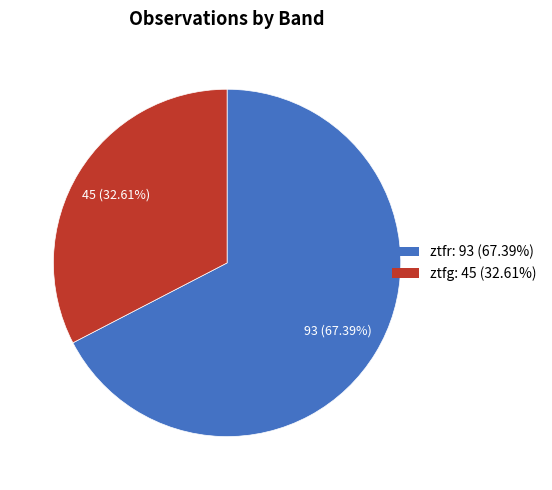

To the nearest percent, what is the difference between the largest and smallest slice percentages?

35%